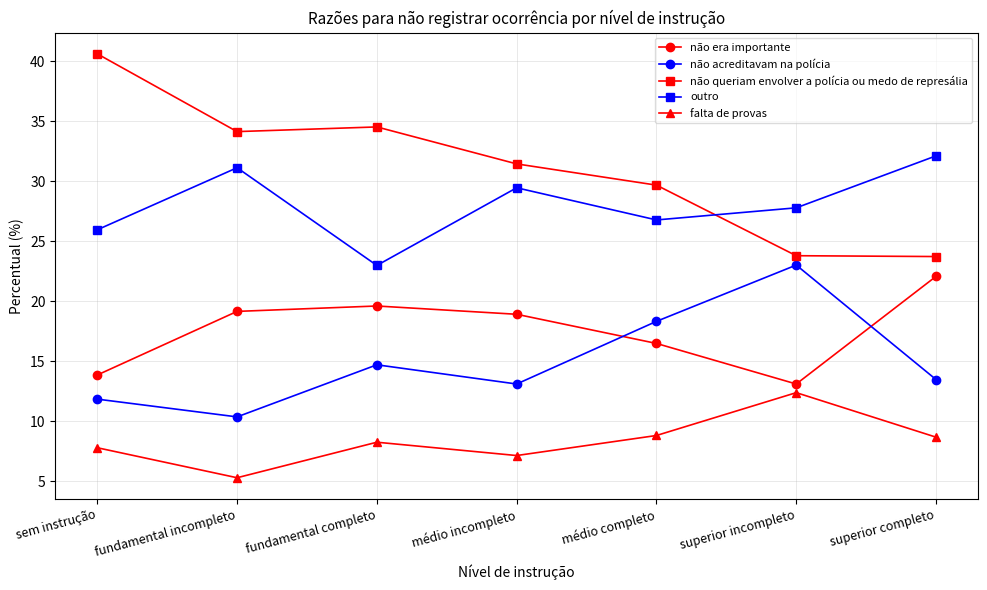

What is the lowest value of the não era importante series?

13.1